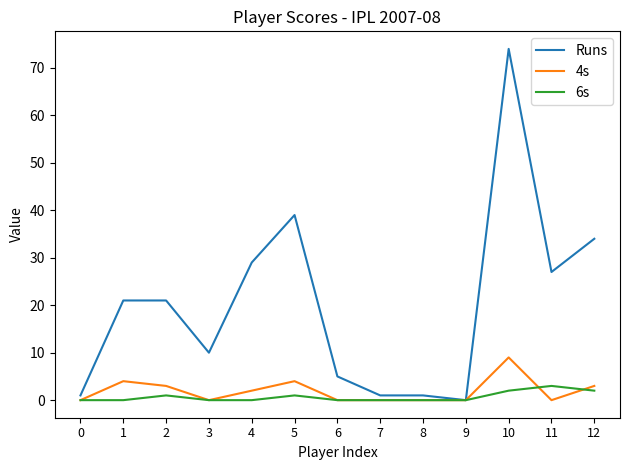

Which category has the lowest value in the Runs series?

9